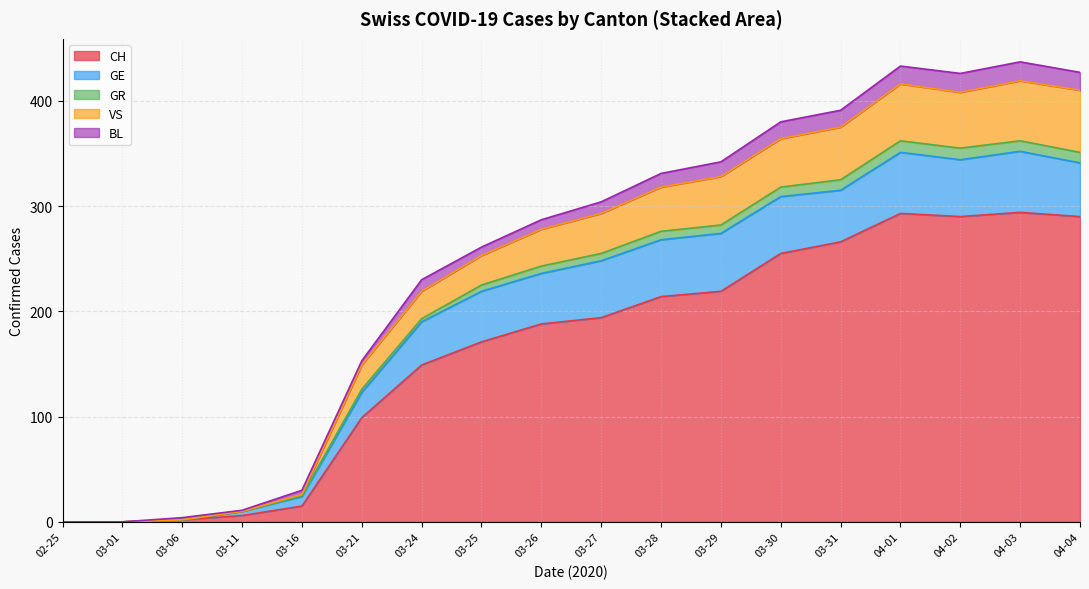

What are all the series names shown in the legend?

CH, GE, GR, VS, BL